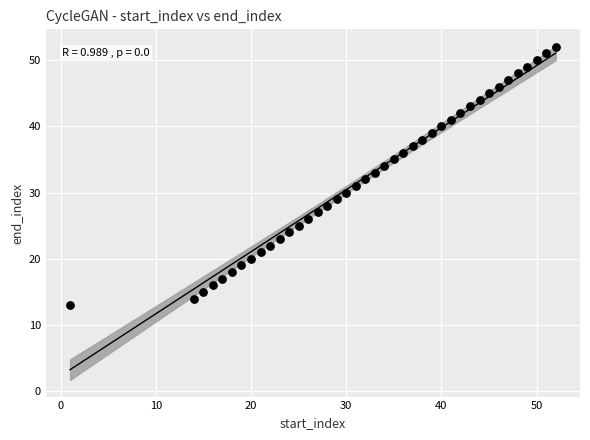

What is the range of X values (max minus min)?

51